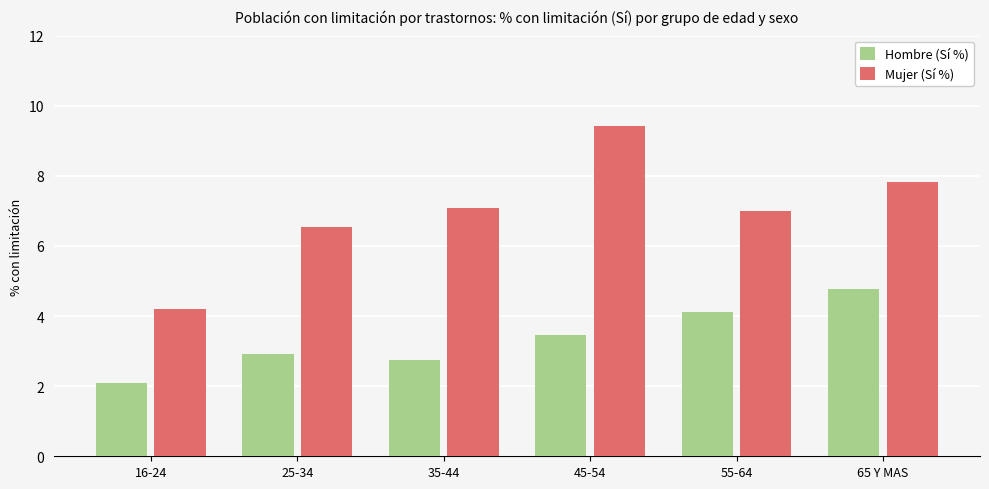

What is the difference between the Hombre (Sí %) values at 35-44 and 25-34?

0.2